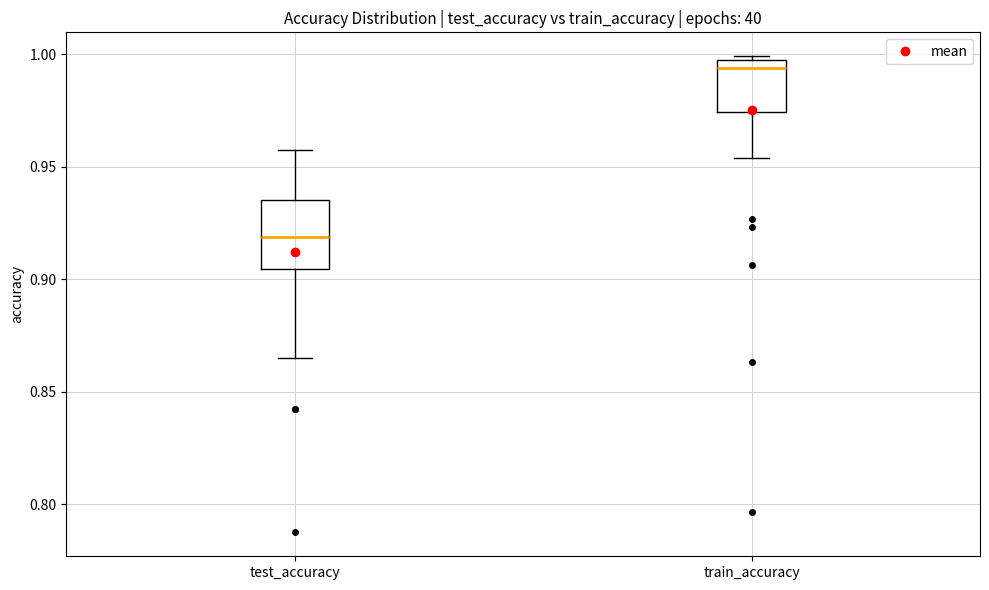

Which box has the lowest median line?

test_accuracy